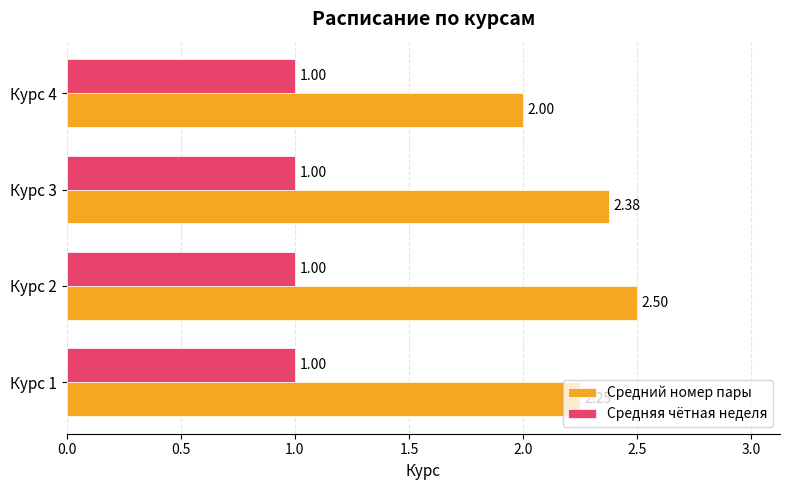

What is the lowest value of the Средний номер пары series?

2.0